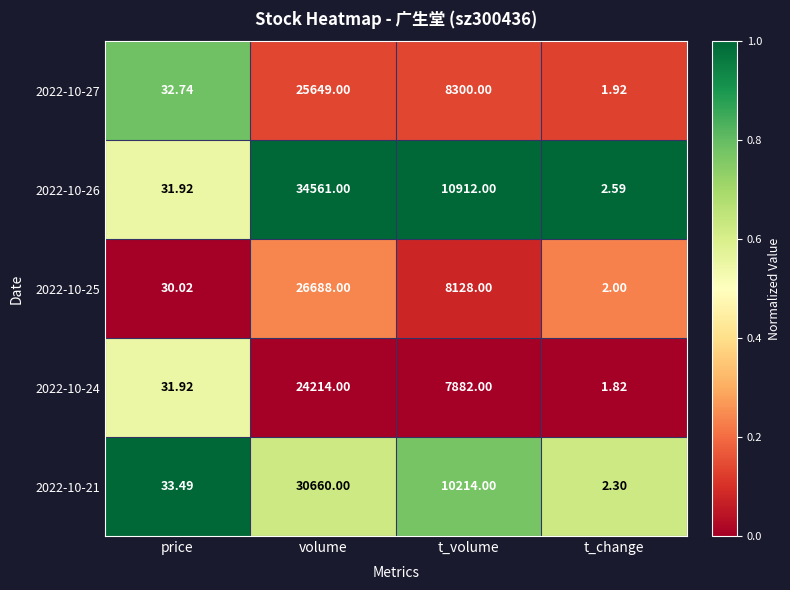

Where does the 2022-10-27 series first go above 8300?

volume